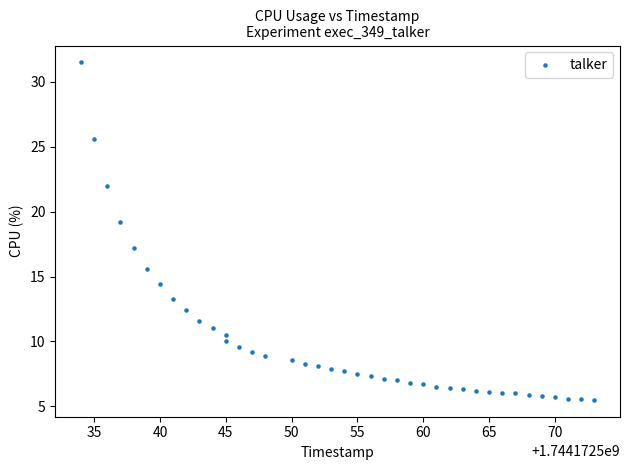

What Y value in the scatter plot is closest to 18?

17.2